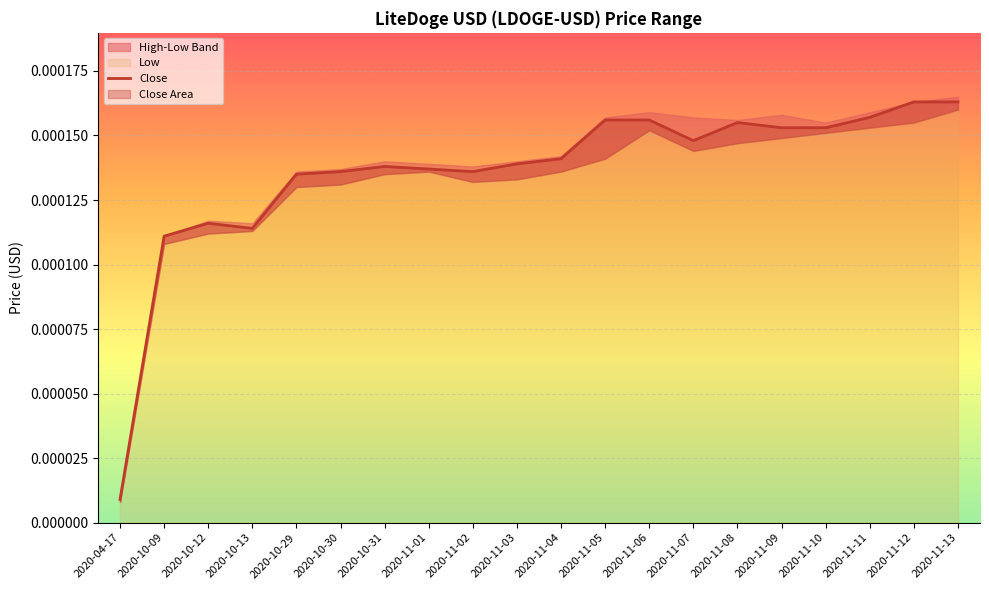

What is the label of the 7th point from the left?

2020-10-31